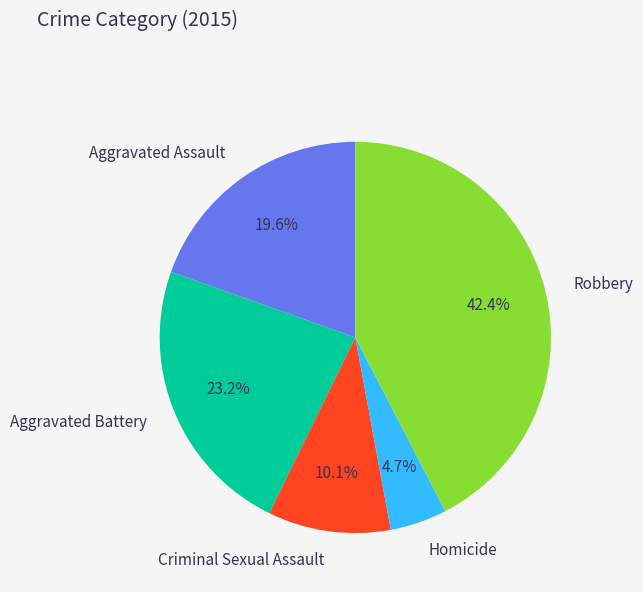

What portion of the pie excludes Aggravated Battery?

76.8%